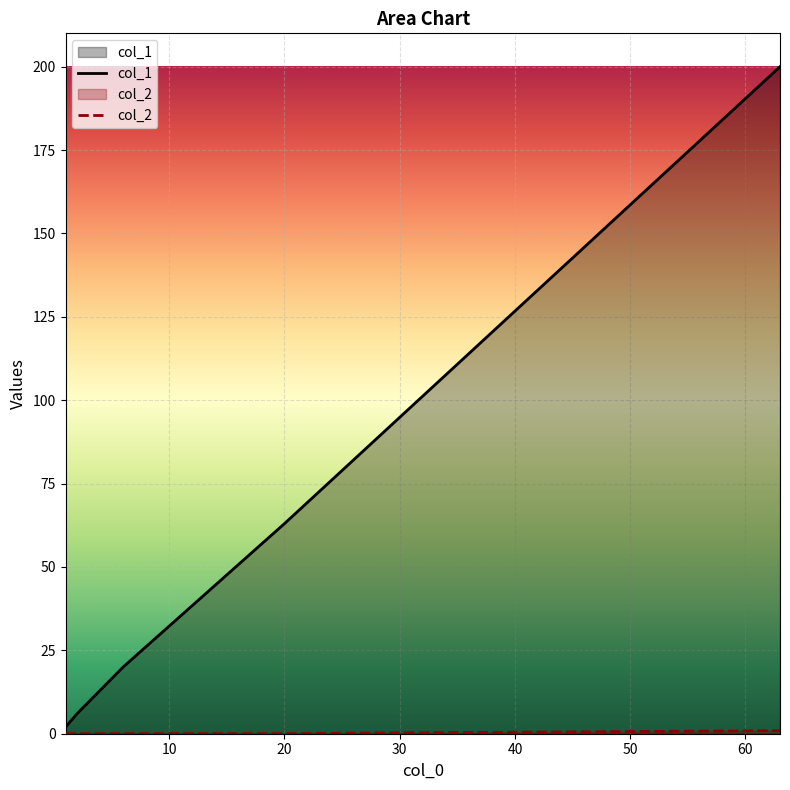

What is the value of the col_1 point at the 5th from the left?

200.0